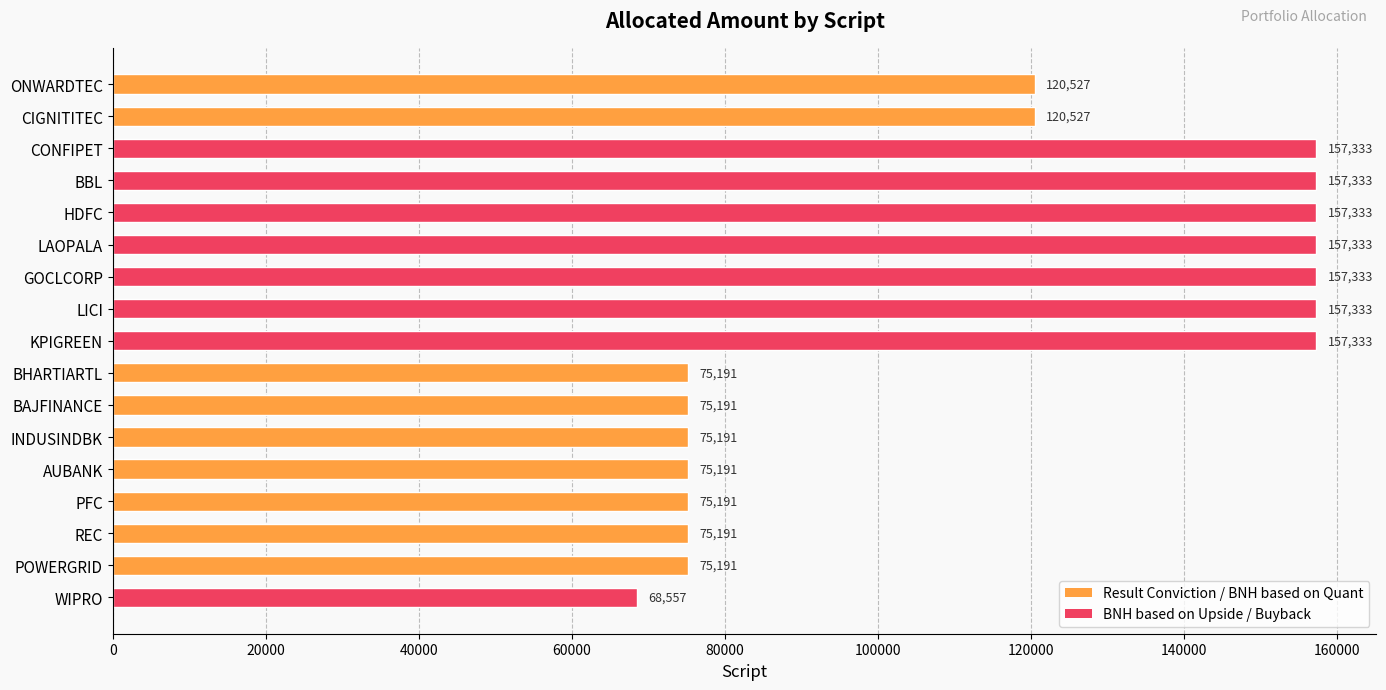

How many bars are there in total?

17